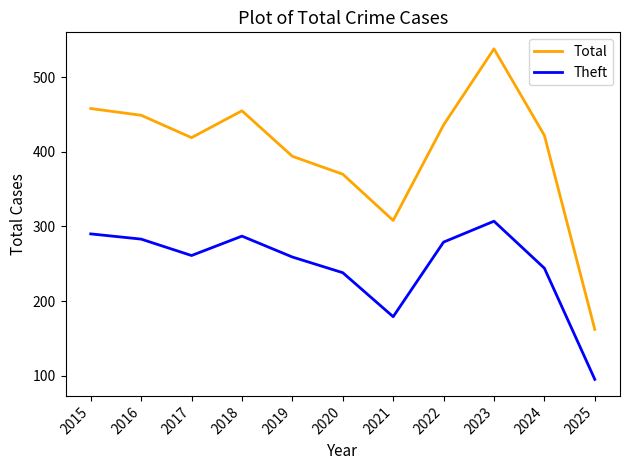

Reading right to left, extract all data points from this chart.

Total: 2025=162	2024=422	2023=538	2022=436	2021=308	2020=370	2019=394	2018=455	2017=419	2016=449	2015=458
Theft: 2025=95	2024=244	2023=307	2022=279	2021=179	2020=238	2019=259	2018=287	2017=261	2016=283	2015=290